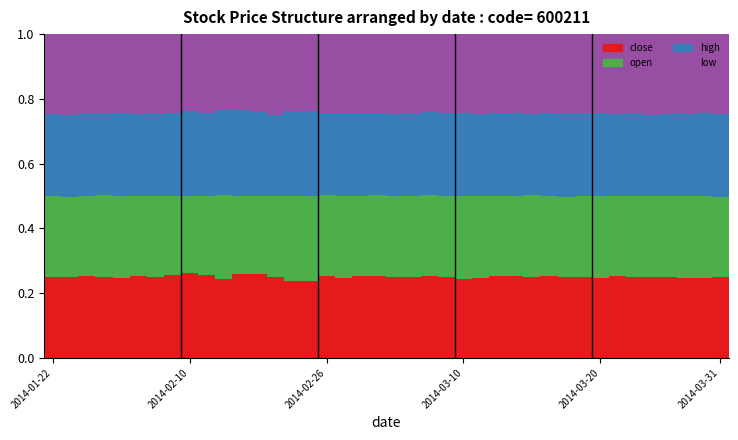

What is the sum of all close values?

10.0